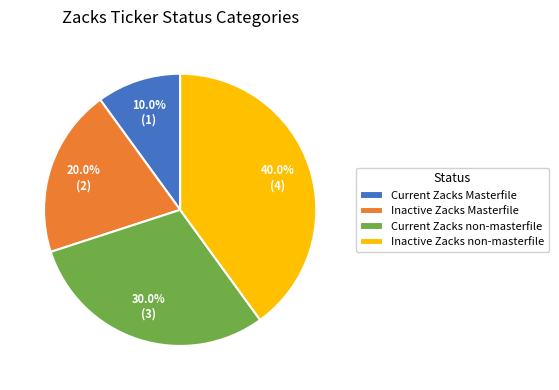

What percentage is NOT represented by Current Zacks non-masterfile?

70.0%